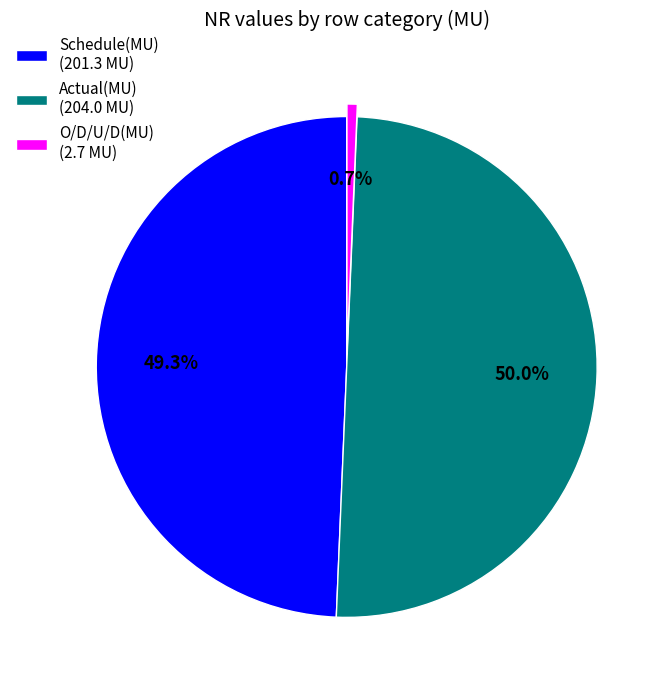

True or false: O/D/U/D(MU) accounts for 12% of the total.

False